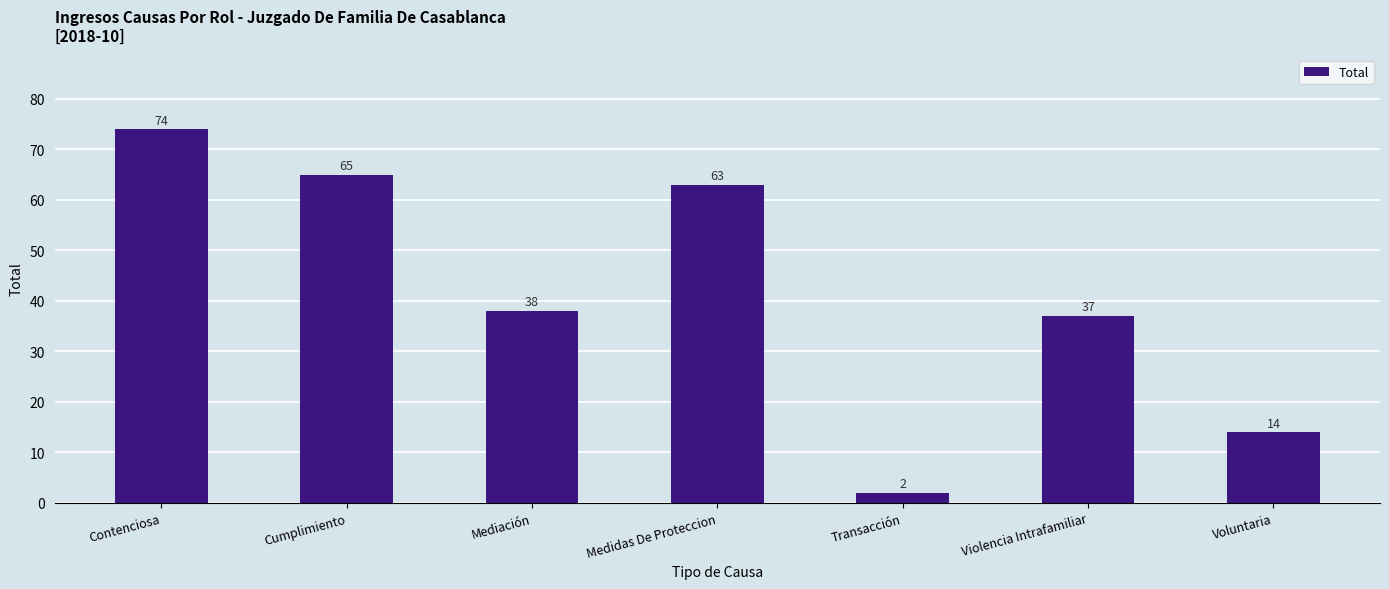

What is the difference between the maximum and second lowest values?

60